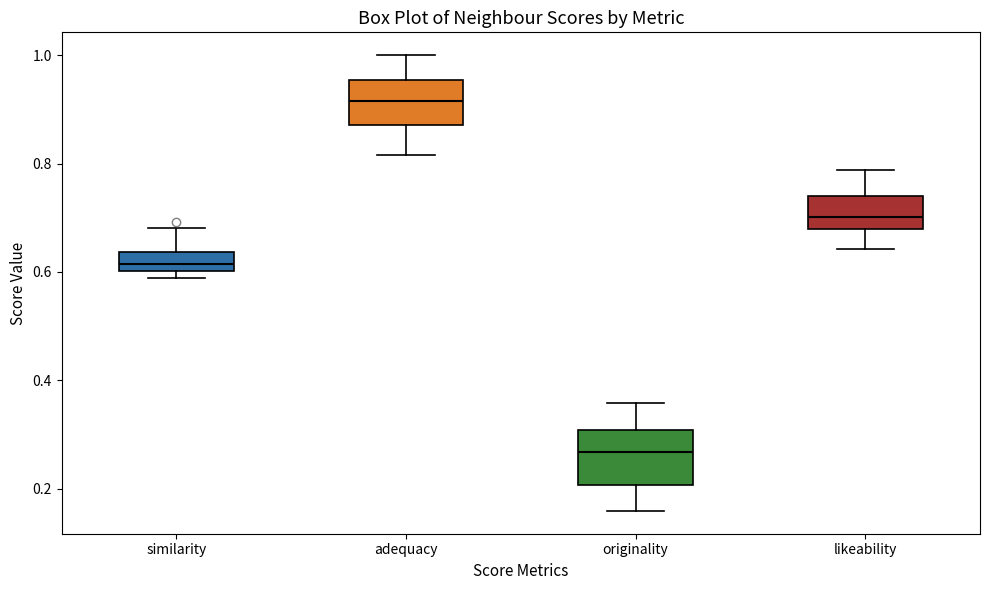

Which box is the tallest, from its lower edge to its upper edge?

originality